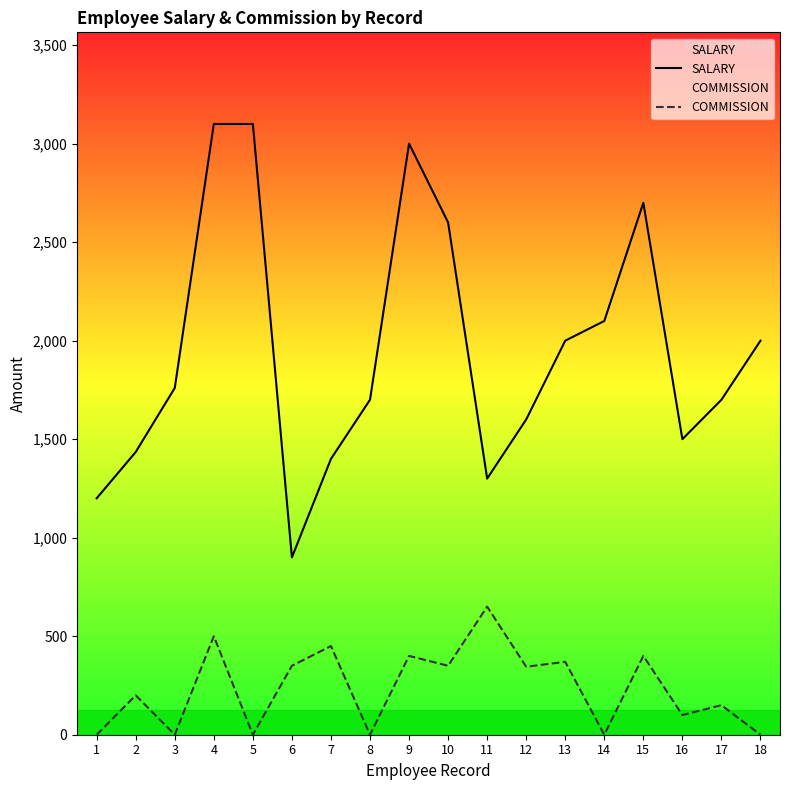

What is the greatest value displayed?

3100